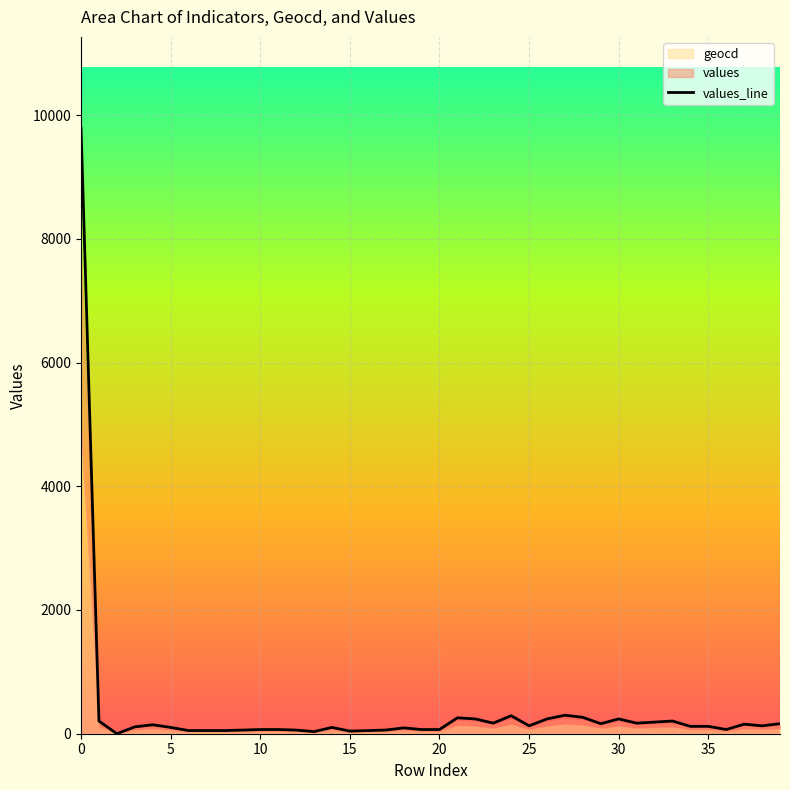

How many lines are shown in the chart?

1